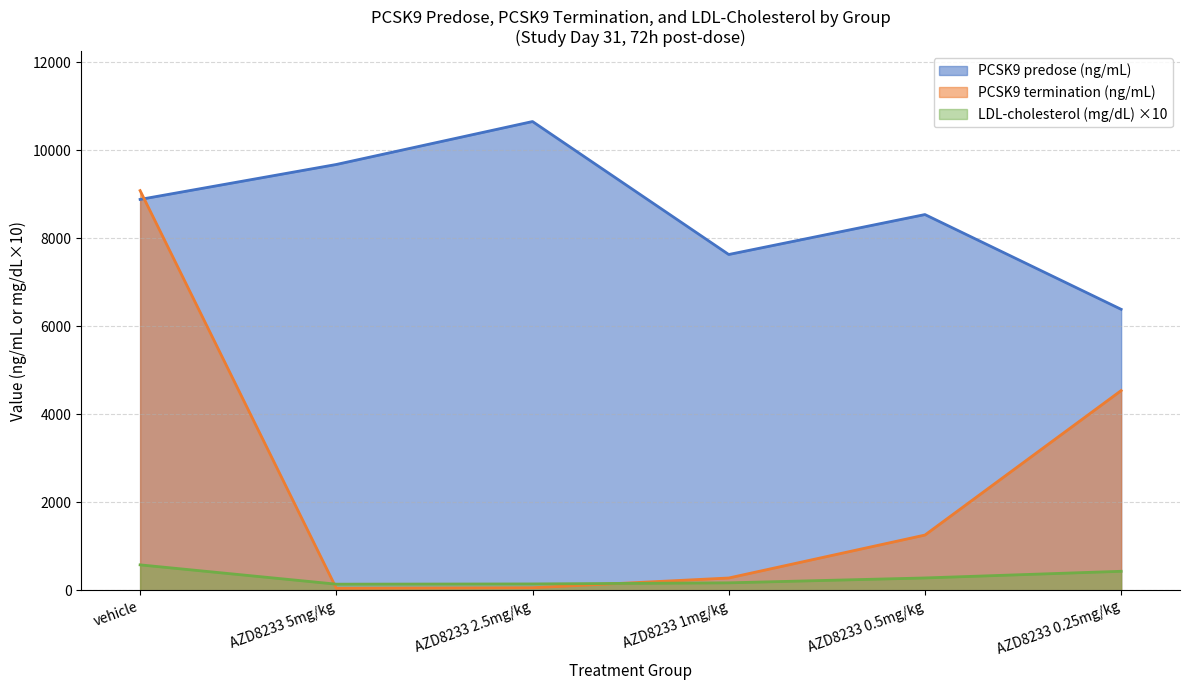

Rank the series by their maximum value, from lowest to highest.

LDL-cholesterol (mg/dL) ×10, PCSK9 termination (ng/mL), PCSK9 predose (ng/mL)